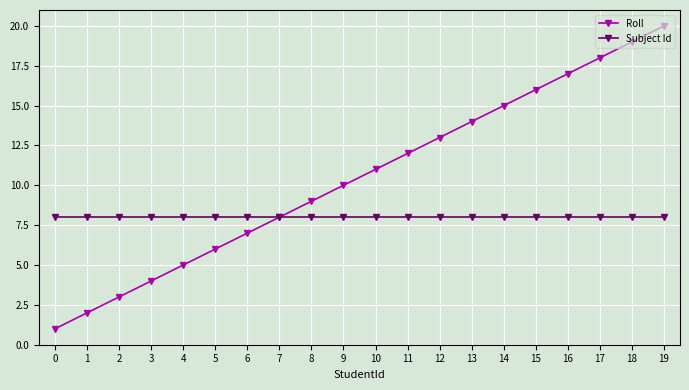

Between 8 and 16, which series saw the biggest shift?

Roll